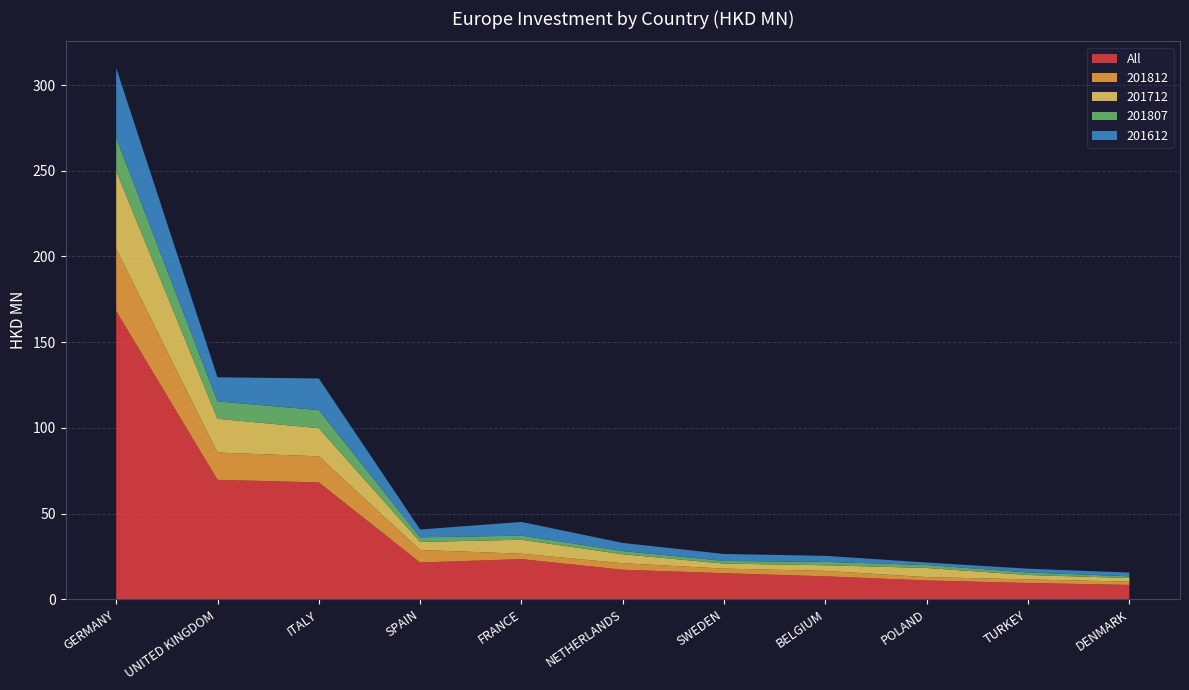

Reading left to right, list all the values displayed in this chart.

All: GERMANY=168.2	UNITED KINGDOM=69.7	ITALY=68.2	SPAIN=21.4	FRANCE=23.4	NETHERLANDS=17.2	SWEDEN=15.2	BELGIUM=13.3	POLAND=10.9	TURKEY=9.5	DENMARK=8.3
201812: GERMANY=36.2	UNITED KINGDOM=15.9	ITALY=15.2	SPAIN=7.3	FRANCE=3.1	NETHERLANDS=3.8	SWEDEN=2.7	BELGIUM=3.2	POLAND=1.9	TURKEY=2.1	DENMARK=1.9
201712: GERMANY=45.5	UNITED KINGDOM=19.7	ITALY=16.5	SPAIN=4.7	FRANCE=8.2	NETHERLANDS=5.2	SWEDEN=2.9	BELGIUM=3.3	POLAND=5.3	TURKEY=2.6	DENMARK=2.1
201807: GERMANY=19.4	UNITED KINGDOM=10.2	ITALY=10.5	SPAIN=2.7	FRANCE=2.4	NETHERLANDS=1.9	SWEDEN=1.6	BELGIUM=2.0	POLAND=1.7	TURKEY=1.5	DENMARK=1.0
201612: GERMANY=40.8	UNITED KINGDOM=14.1	ITALY=18.5	SPAIN=4.6	FRANCE=8.0	NETHERLANDS=4.7	SWEDEN=4.1	BELGIUM=3.5	POLAND=1.5	TURKEY=2.2	DENMARK=2.2